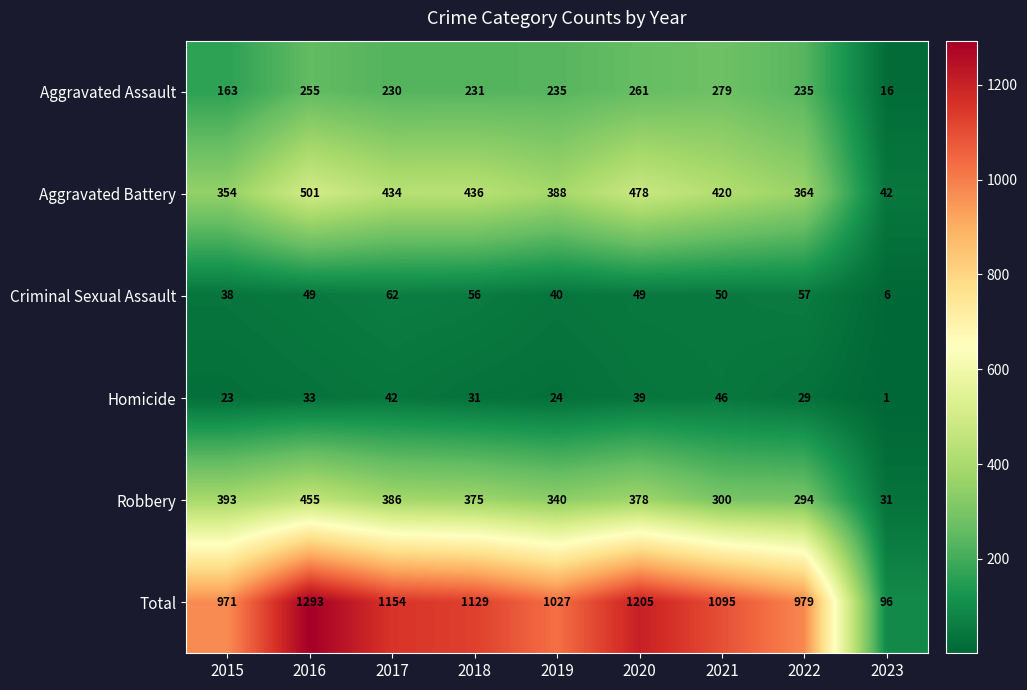

What is the sum of all Aggravated Battery values?

3417